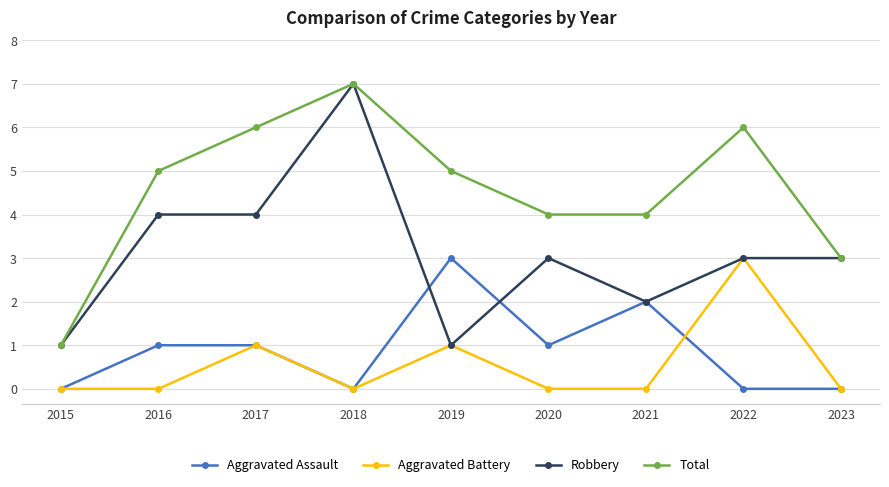

What are all the series names shown in the legend?

Aggravated Assault, Aggravated Battery, Robbery, Total